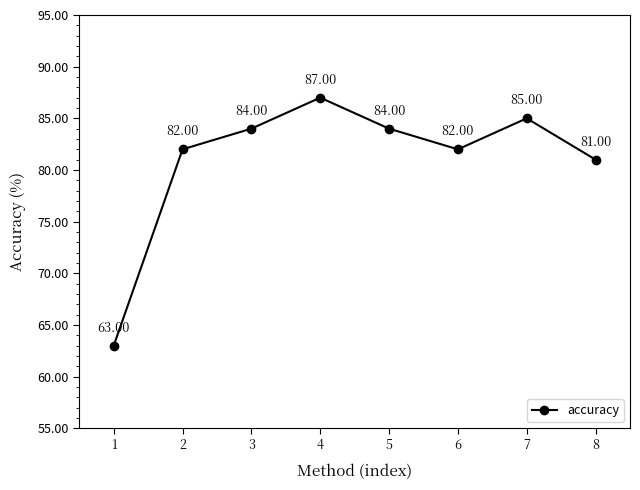

Read the value at 3.

84